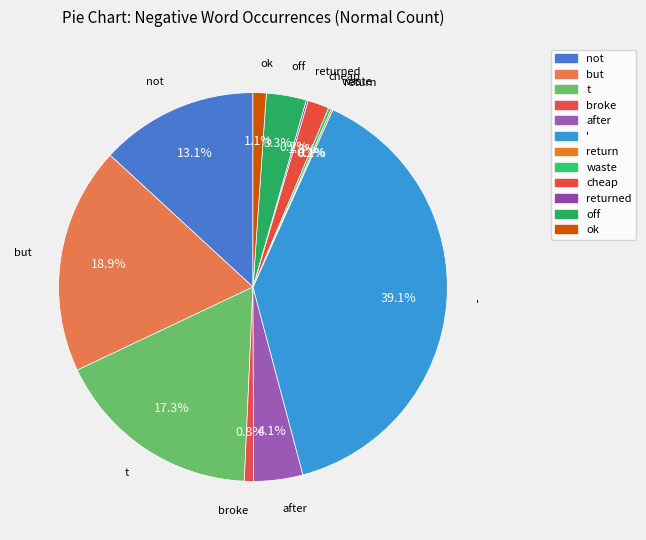

Which slice is the smallest?

return